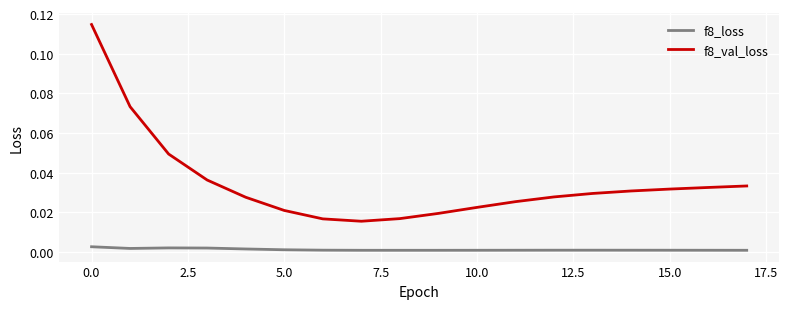

Does the chart have visible grid lines?

Yes